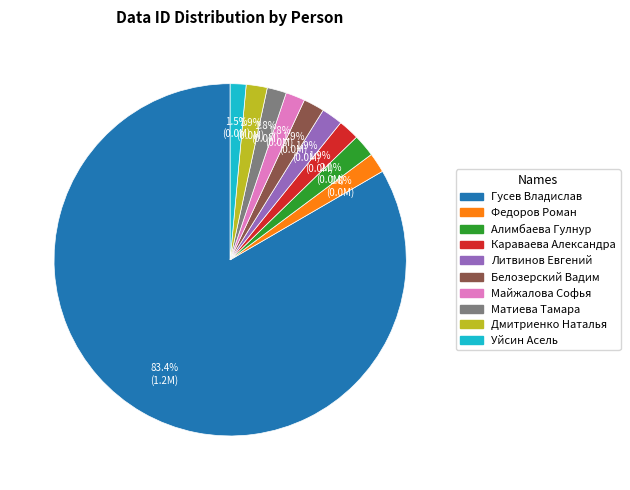

How many segments does this pie chart have?

10